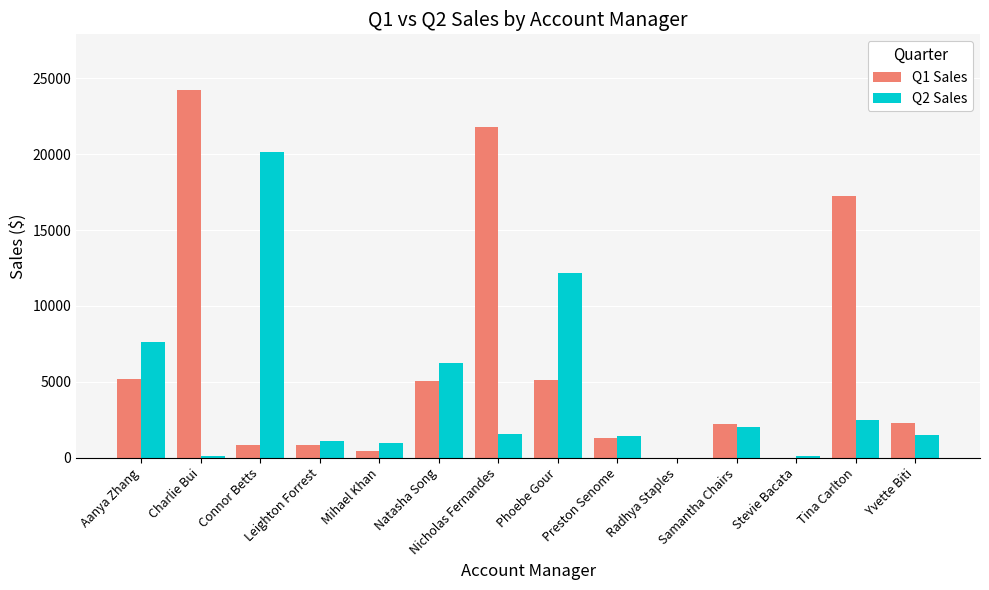

Which category has the highest value in the Q2 Sales series?

Connor Betts